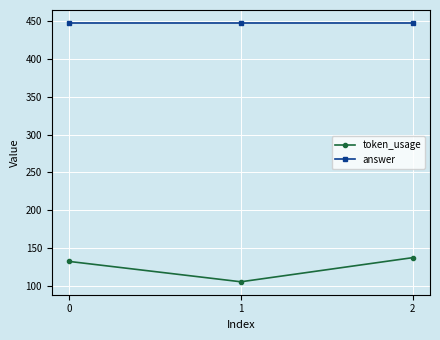

What is the minimum value for token_usage?

105